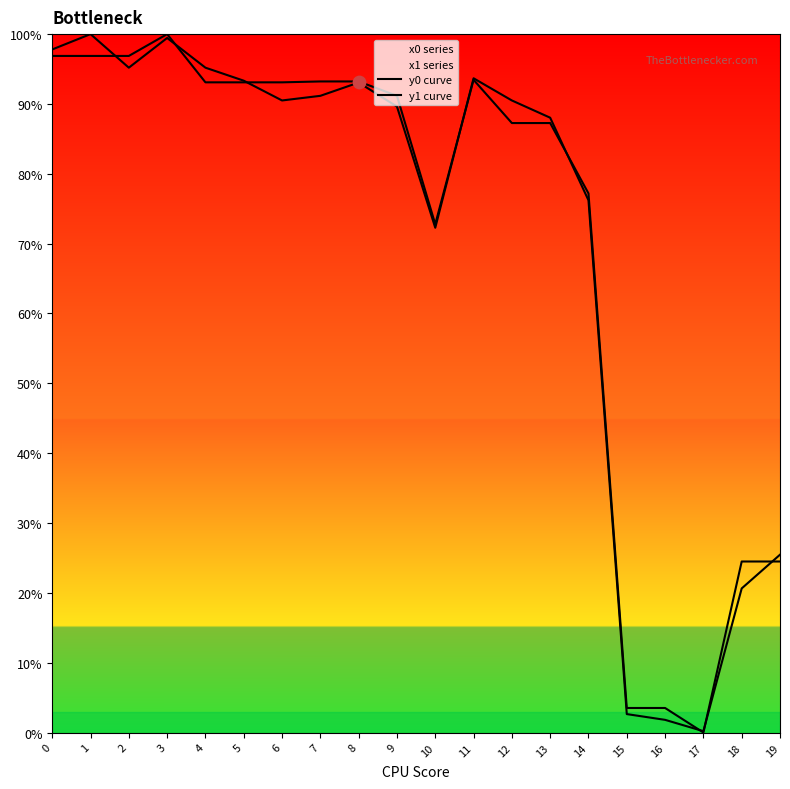

Which series has the largest Y range (max minus min)?

y0 curve